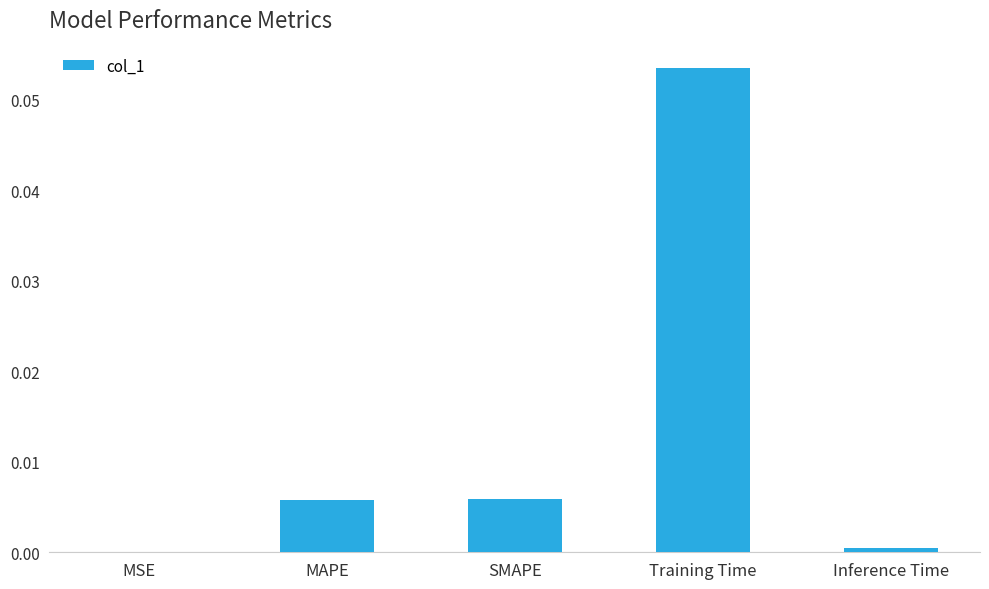

How many series are shown in this chart?

1